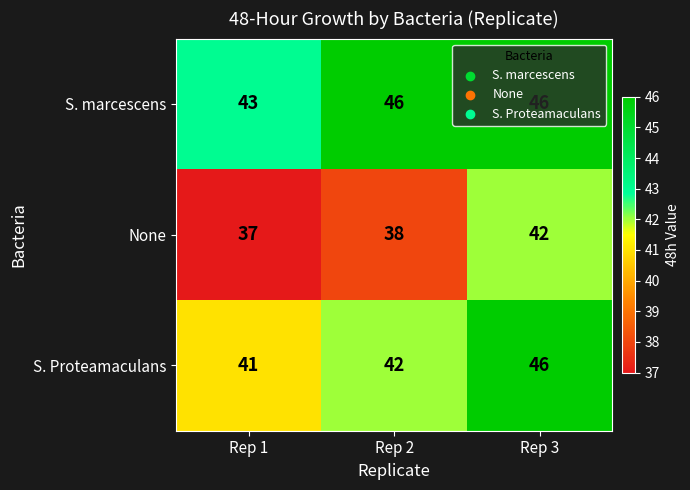

At how many categories does at least one series exceed 40?

3